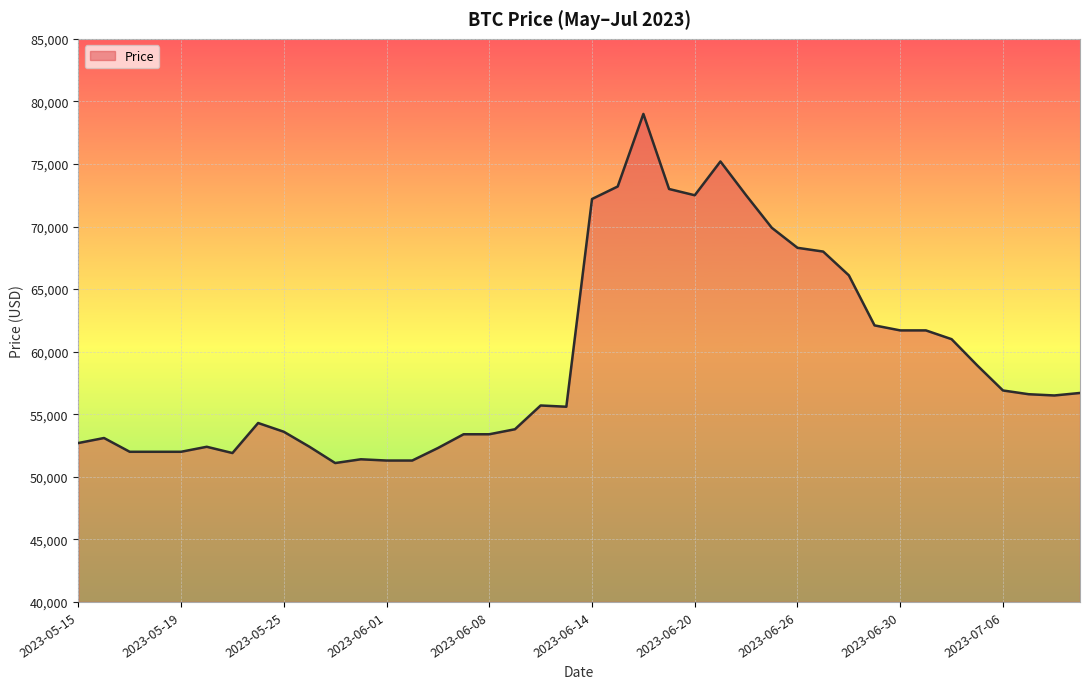

What is the difference between the maximum and minimum values?

27900